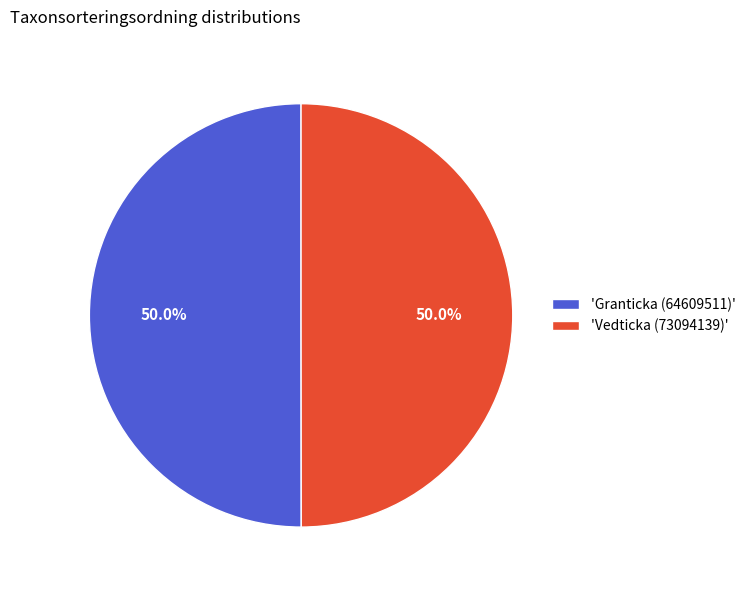

Combined, what portion of the pie is 'Vedticka (73094139)' and 'Granticka (64609511)'?

100.0%